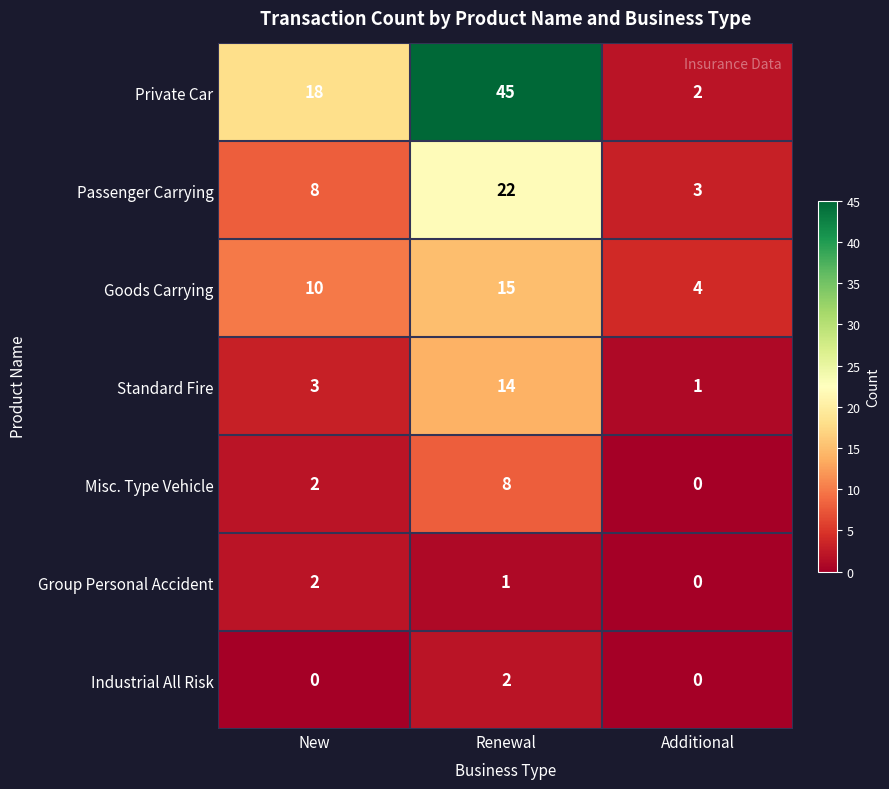

Reading left to right, extract all data points from this chart.

Private Car: New=18	Renewal=45	Additional=2
Passenger Carrying: New=8	Renewal=22	Additional=3
Goods Carrying: New=10	Renewal=15	Additional=4
Standard Fire: New=3	Renewal=14	Additional=1
Misc. Type Vehicle: New=2	Renewal=8	Additional=0
Group Personal Accident: New=2	Renewal=1	Additional=0
Industrial All Risk: New=0	Renewal=2	Additional=0